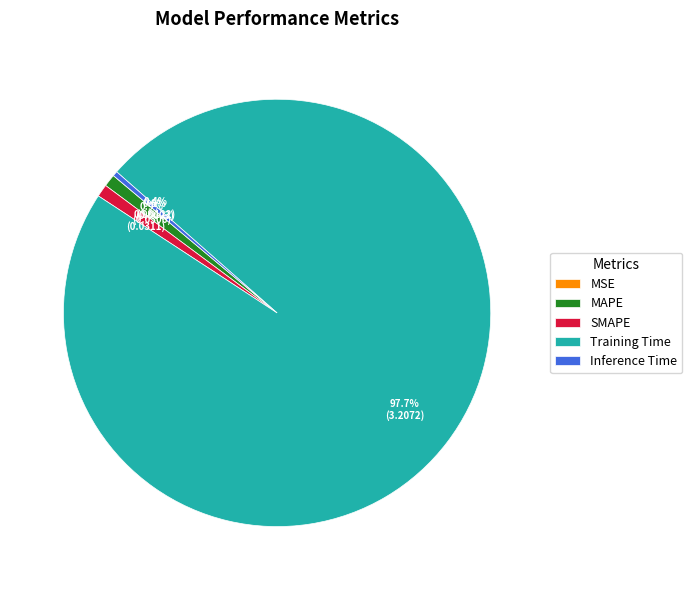

Is there any slice that represents more than half of the pie?

Yes